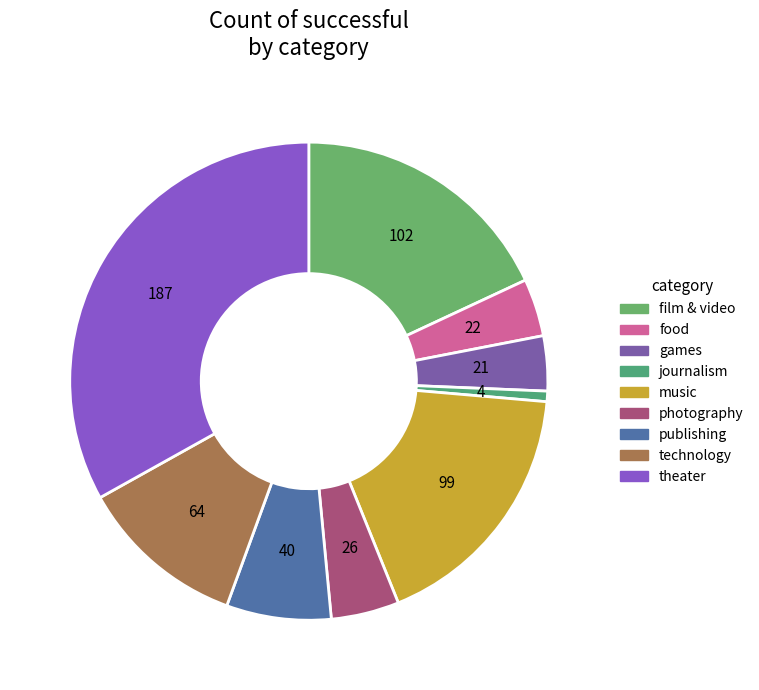

True or false: photography accounts for 1% of the total.

False